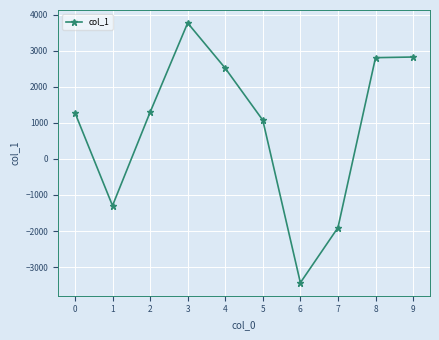

What value does the data have at 6?

-3433